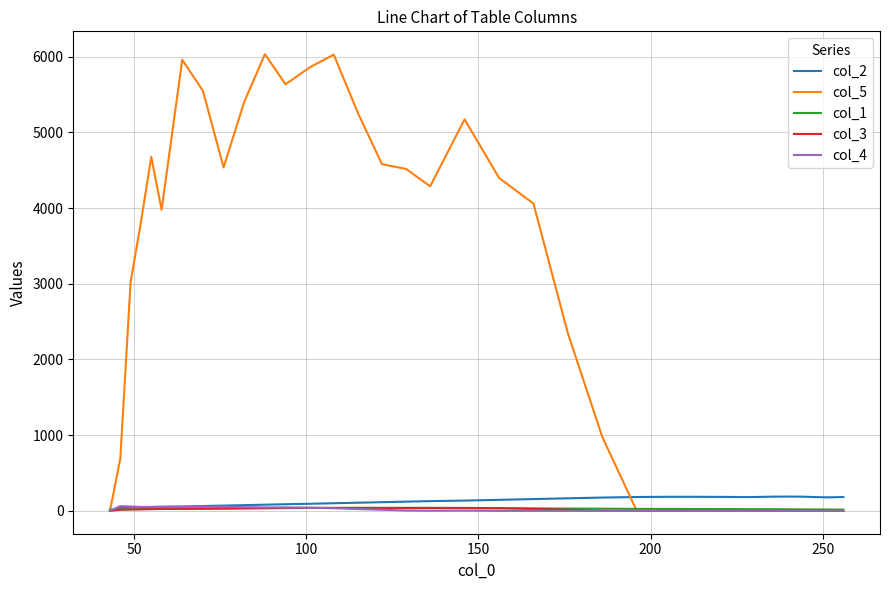

What is the greatest value displayed?

6032.1